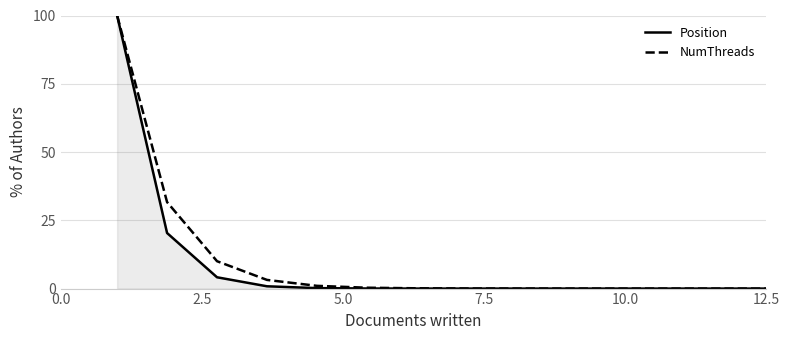

Does the chart have visible grid lines?

Yes